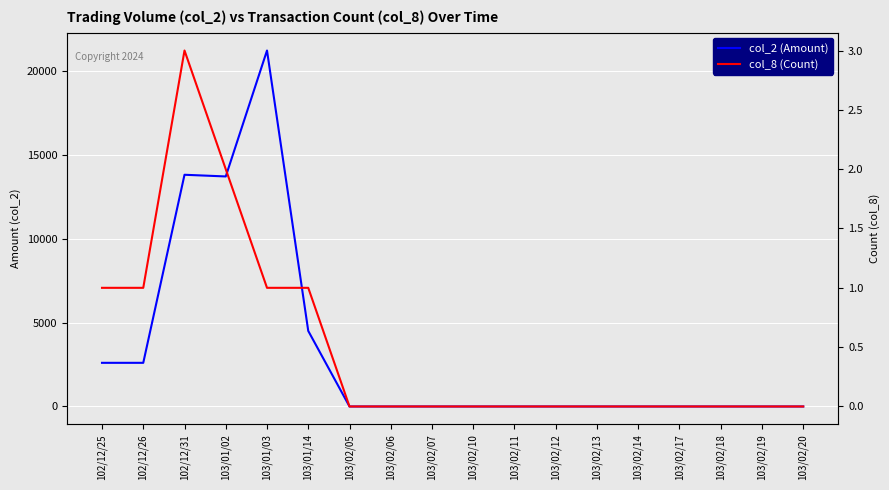

In col_2 (Amount), how many points are lower than both neighbors (excluding endpoints)?

1